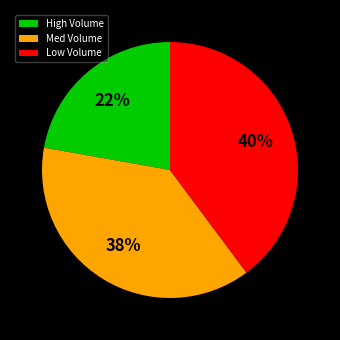

Which has a higher value, Low Volume or High Volume?

Low Volume